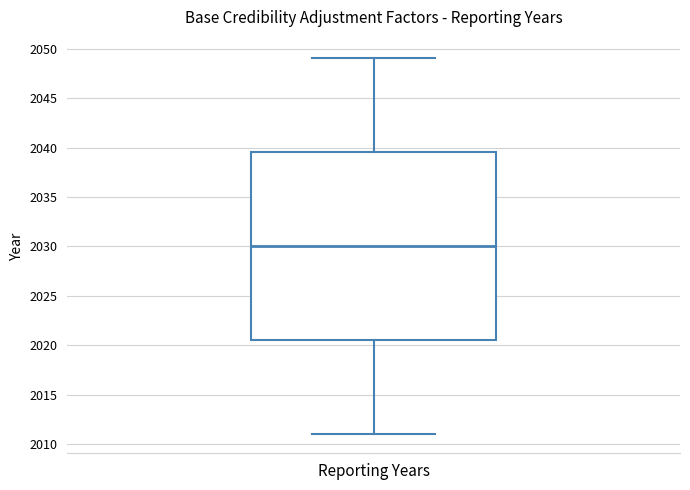

Where does the lower whisker of the box for Reporting Years end on the y-axis? The values are not printed on the chart, so give them approximately, as read against the axis.

2011.0